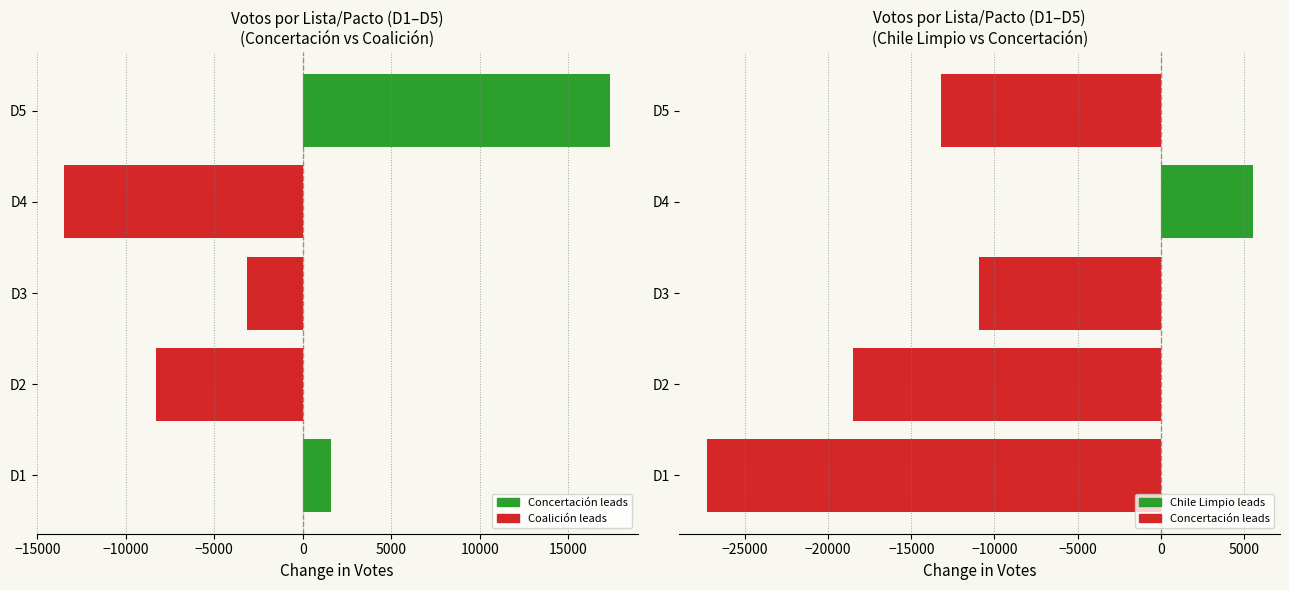

Is it true that Concertacion vs Coalicion equals 17366 at D5?

True